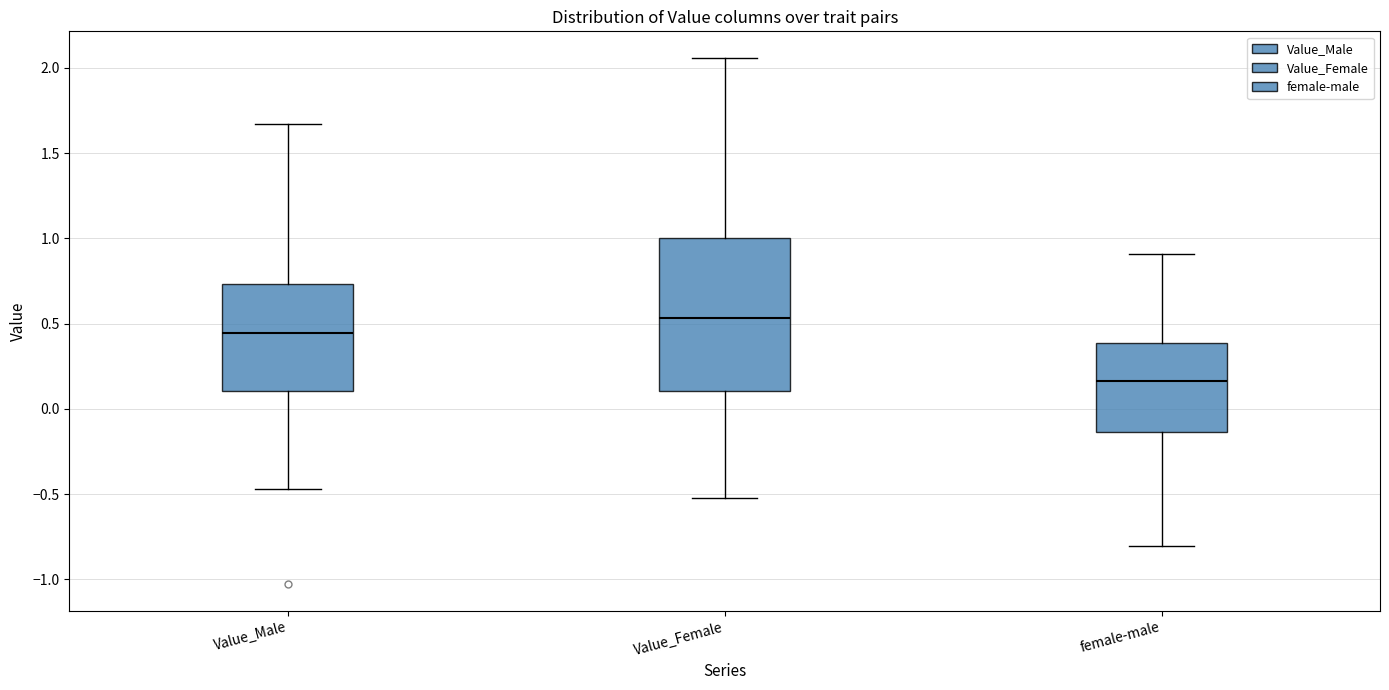

Which box's median line is the lowest?

female-male